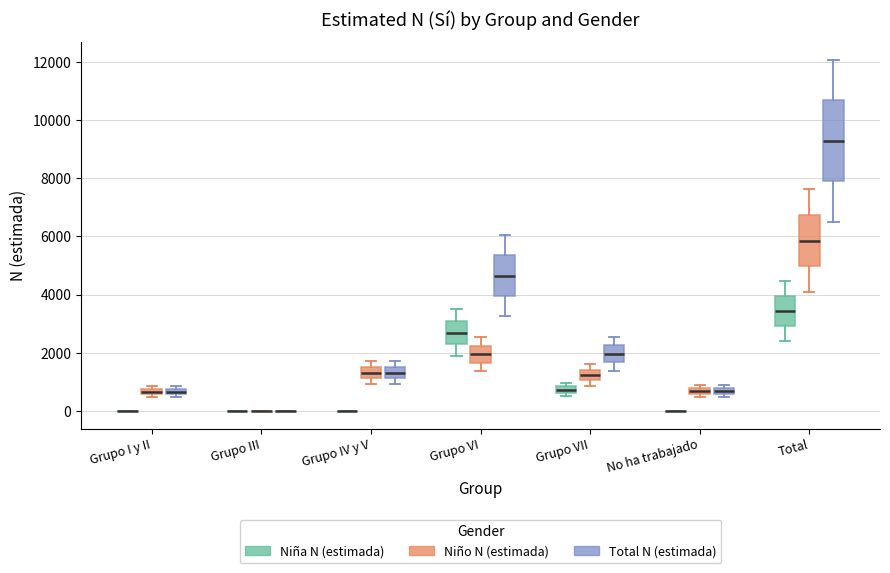

Comparing the boxes themselves (not the whiskers), which one is the tallest?

Total (Total N (estimada))